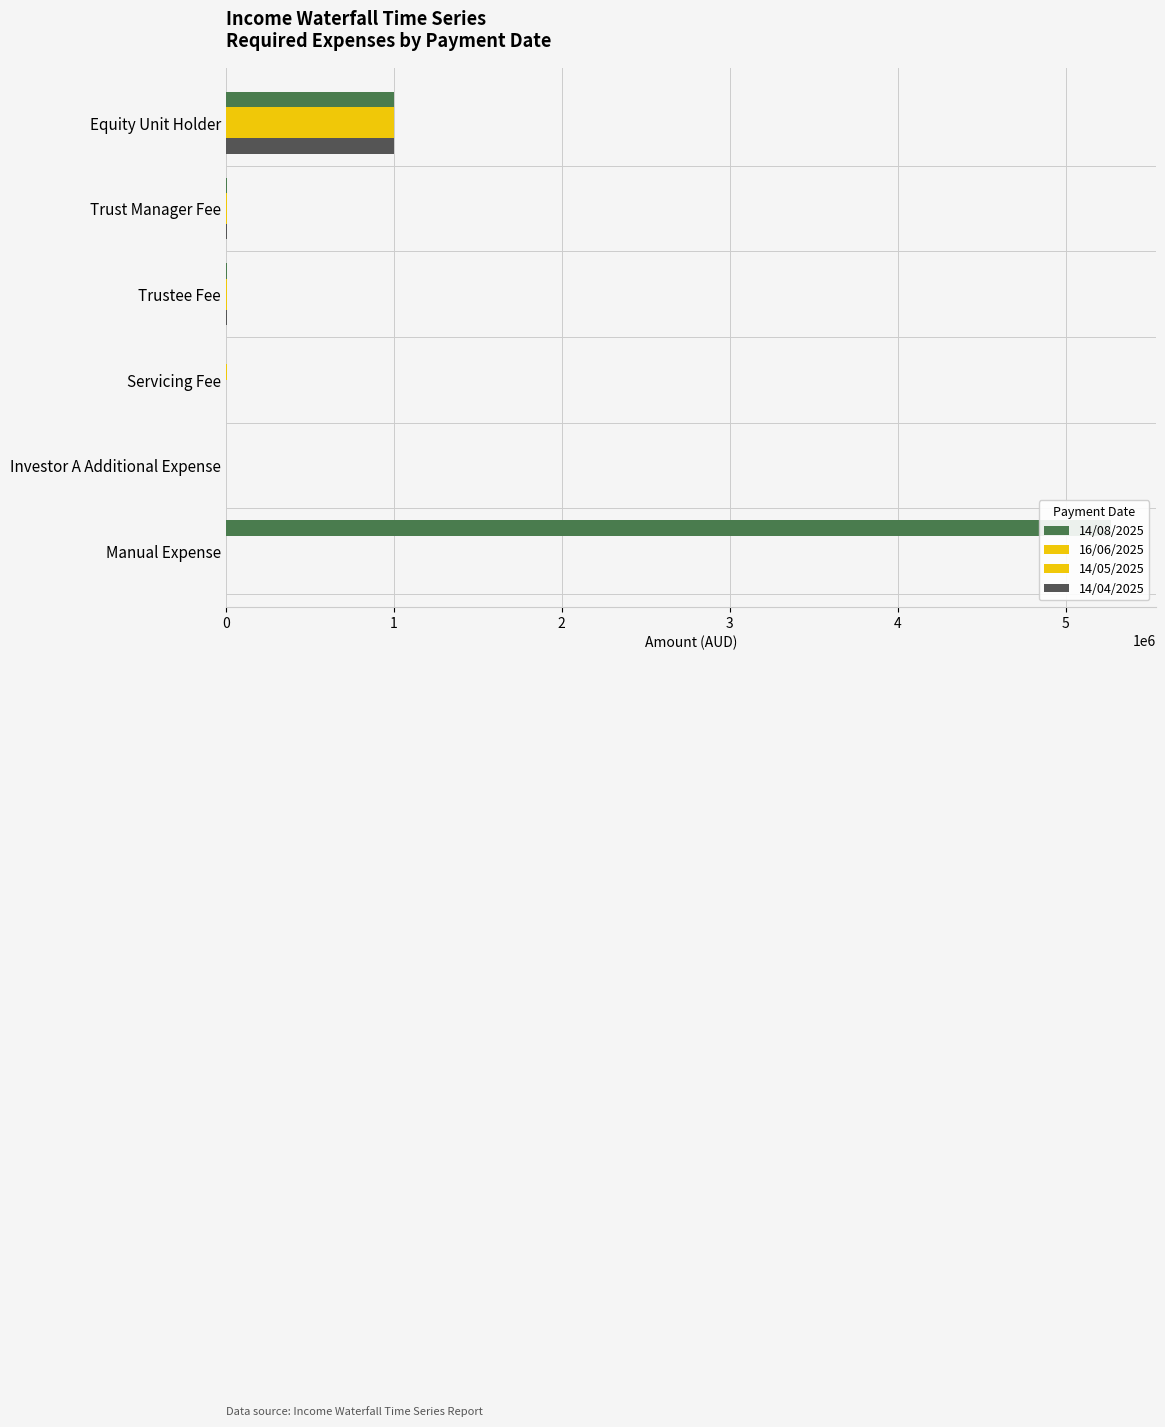

Reading right to left, list all the values displayed in this chart.

14/08/2025: 5272628.9	2500.0	0.0	5437.5	6250.0	1000000.0
16/06/2025: 0.0	2500.0	6736.8	5437.5	6250.0	1000000.0
14/05/2025: 0.0	2500.0	1278.3	5437.5	6250.0	1000000.0
14/04/2025: 0.0	2500.0	0.0	5437.5	6250.0	1000000.0